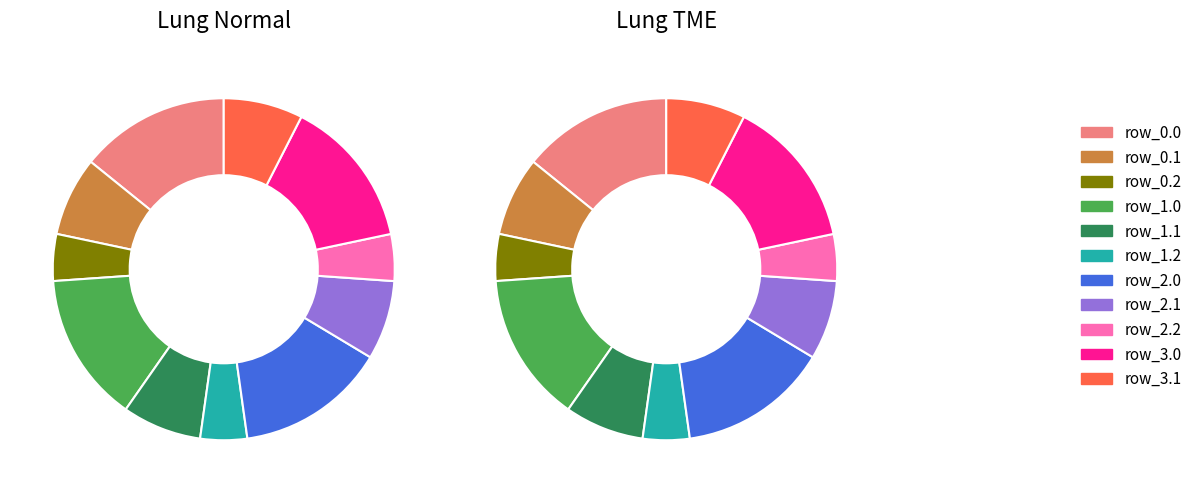

Is there any slice that represents more than half of the pie?

No